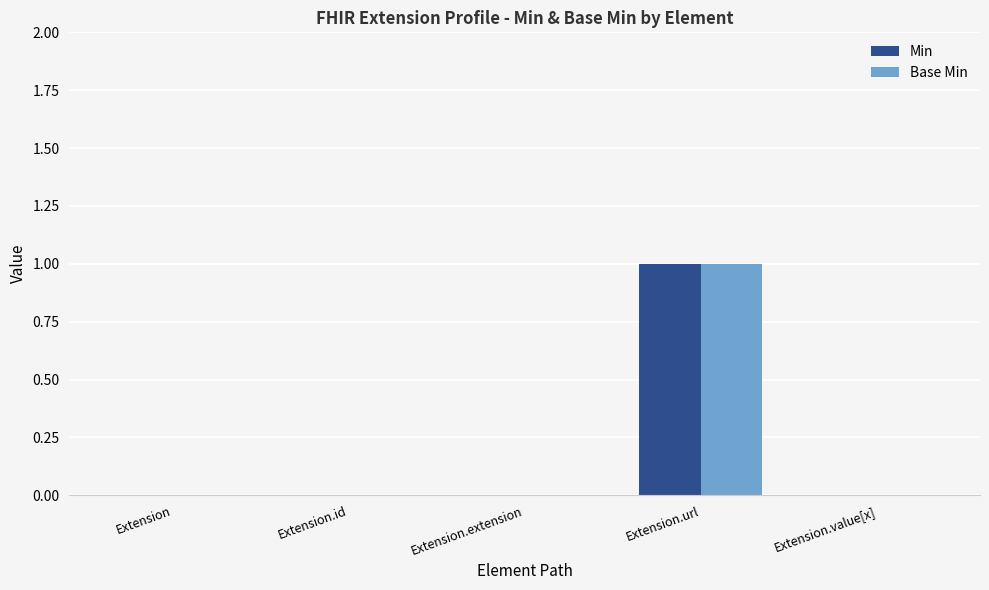

Which category has the highest value in the Min series?

Extension.url